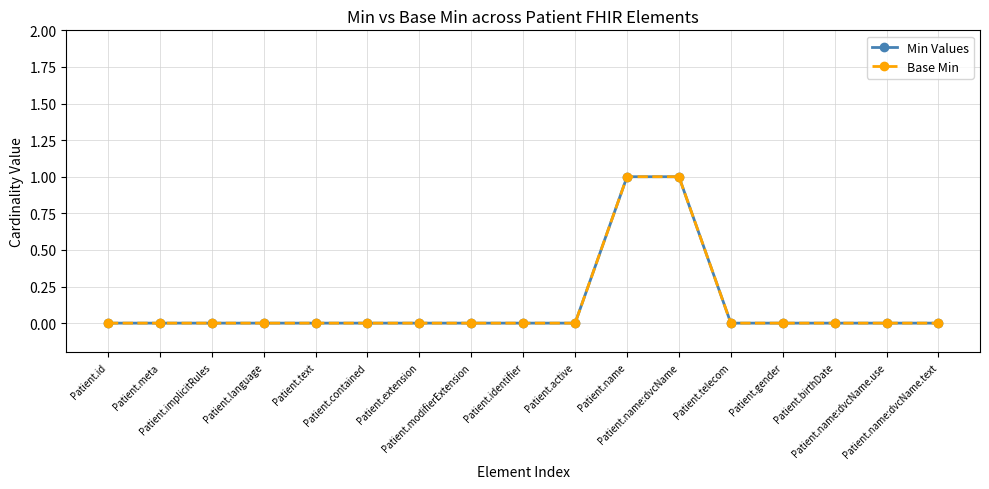

Is this an area chart (filled region under the line)?

No